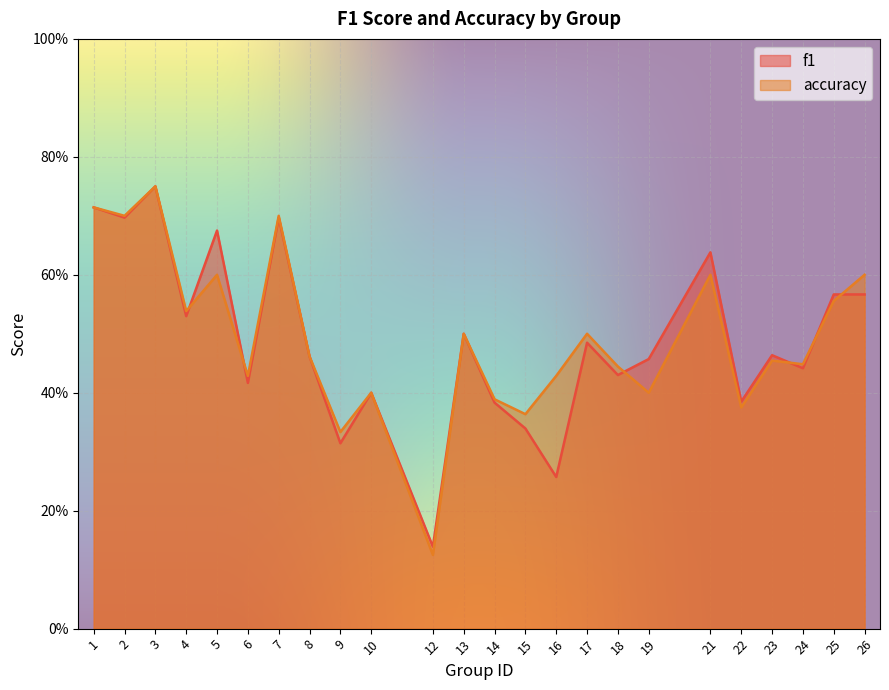

Which series has the widest spread of values?

accuracy